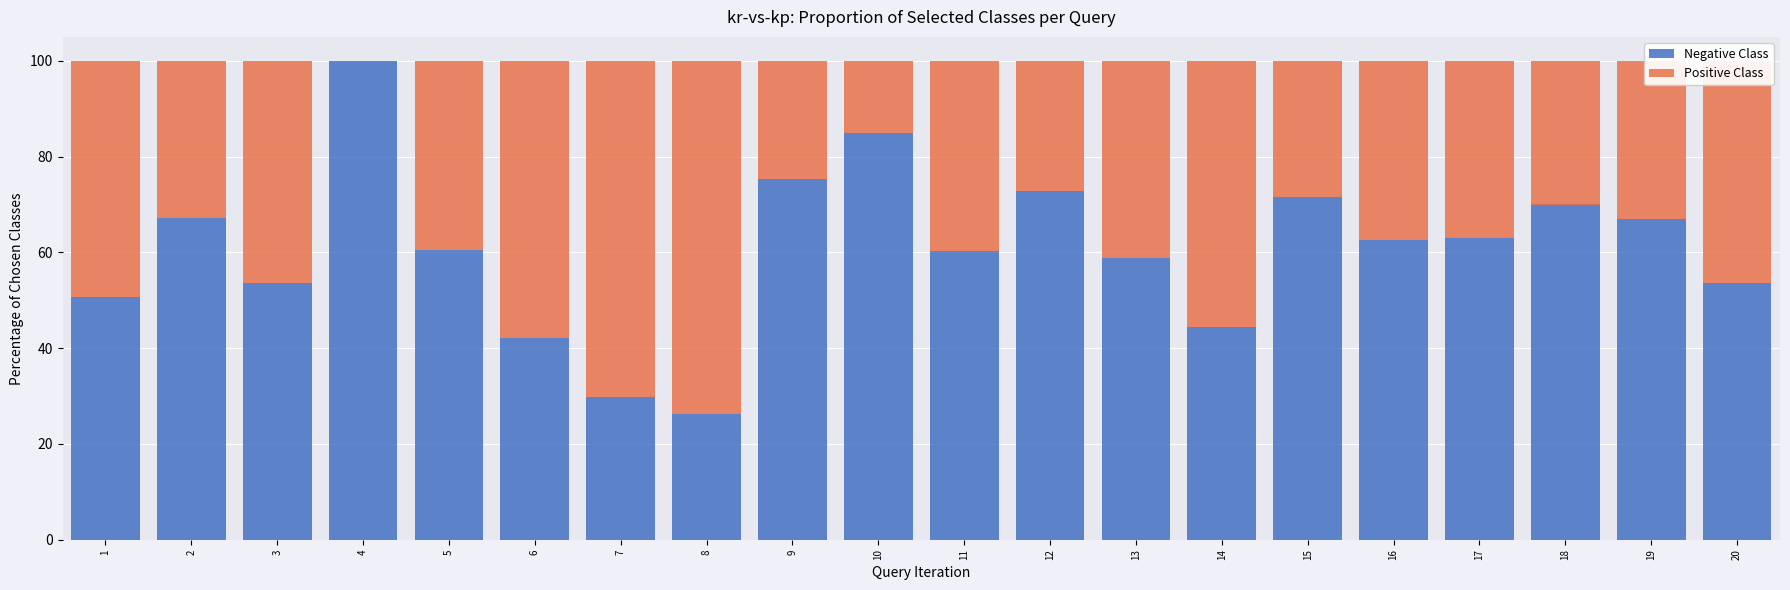

What are all the series names shown in the legend?

Negative Class, Positive Class